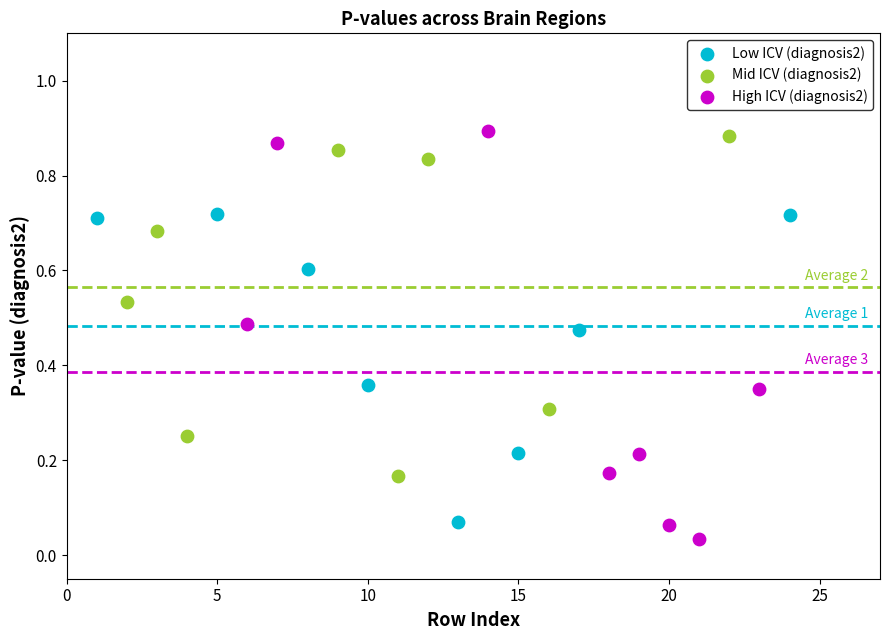

Which series has the largest Y range (max minus min)?

High ICV (diagnosis2)